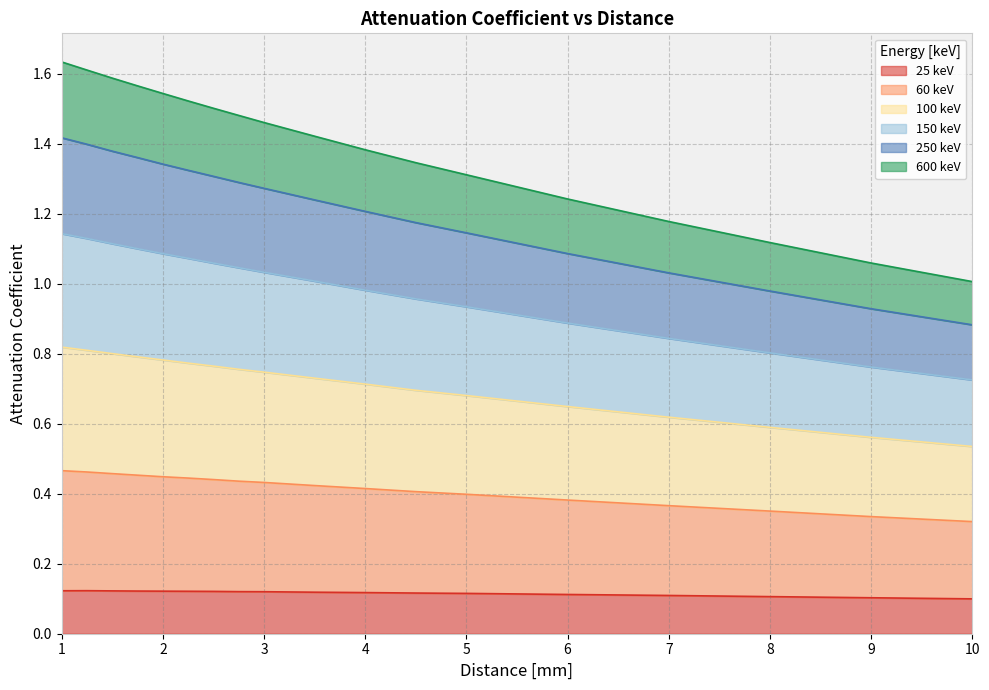

The value of 25 keV at 7 is 0.2. True or false?

False